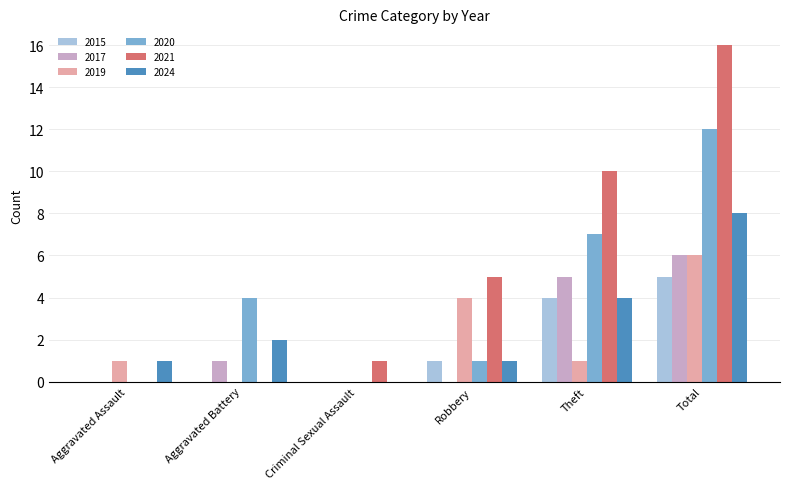

What is the maximum value for 2021?

16